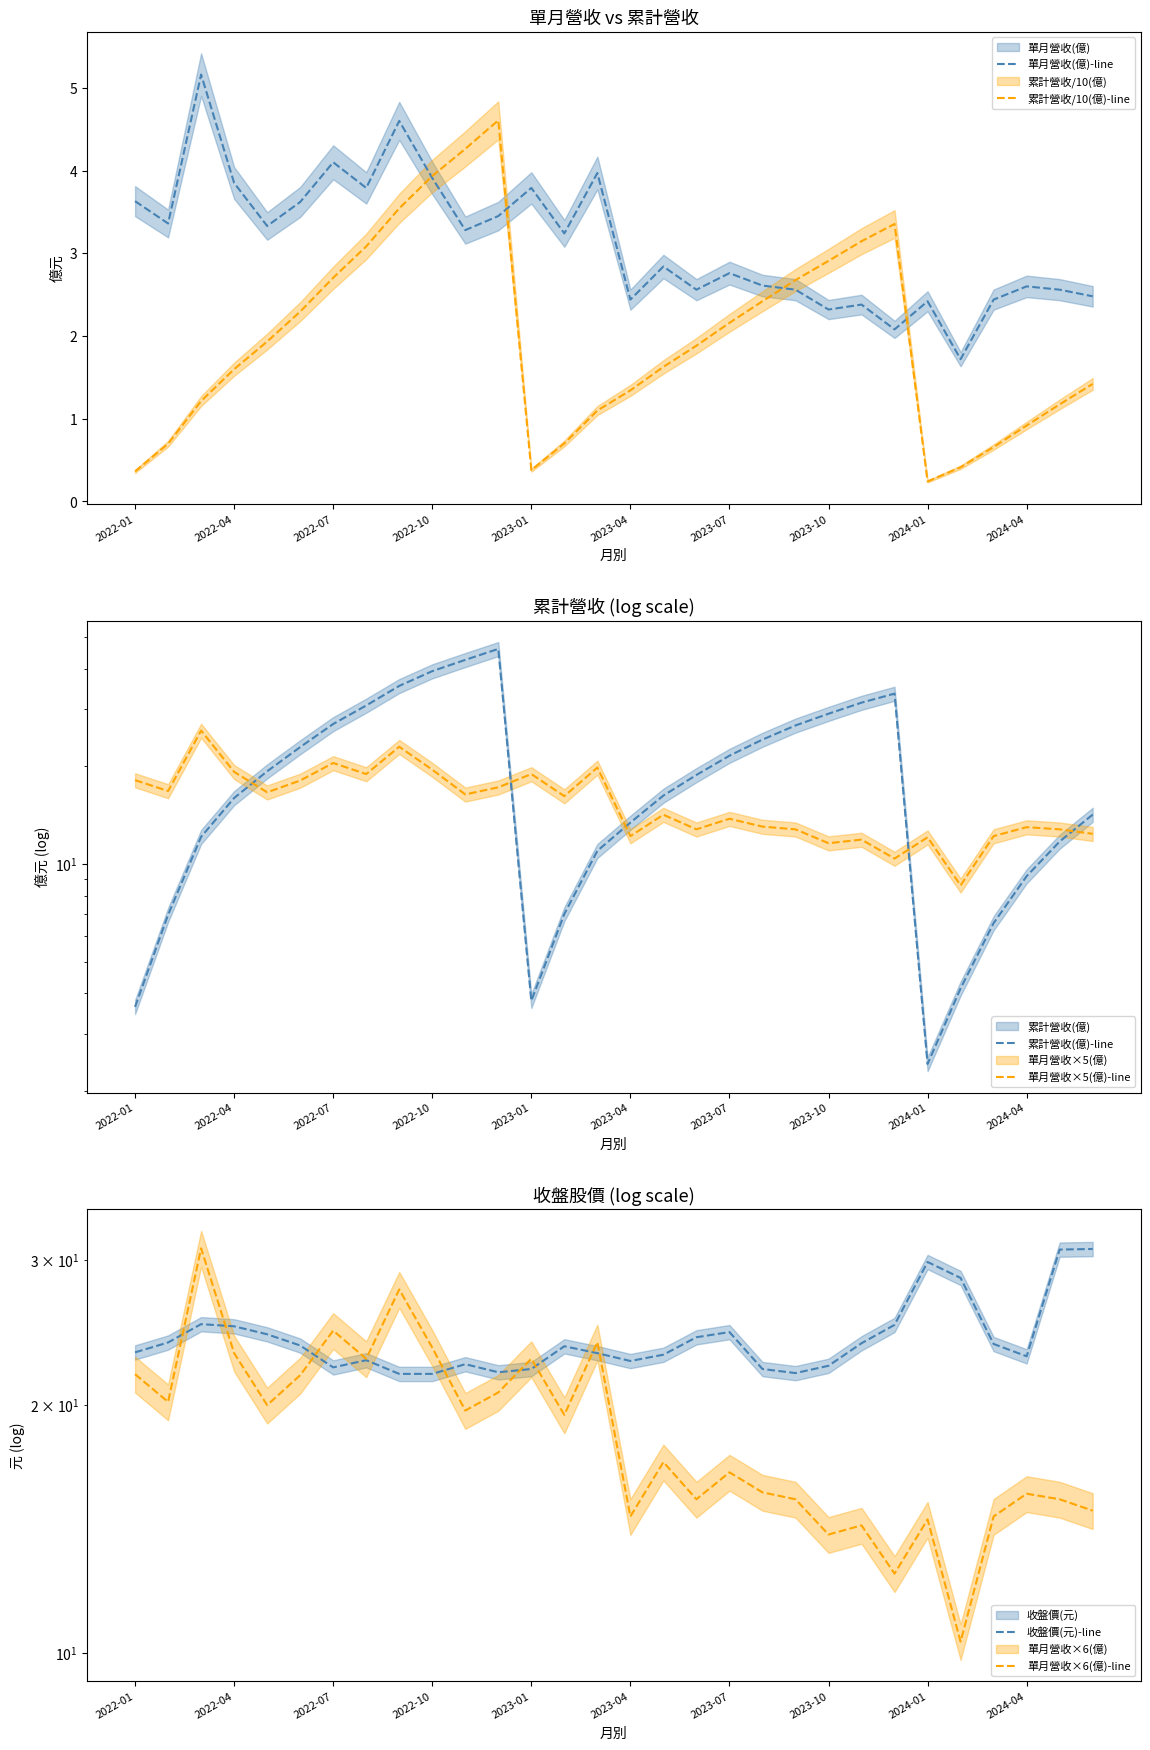

What is the maximum value for 單月營收(億)-line?

5.2